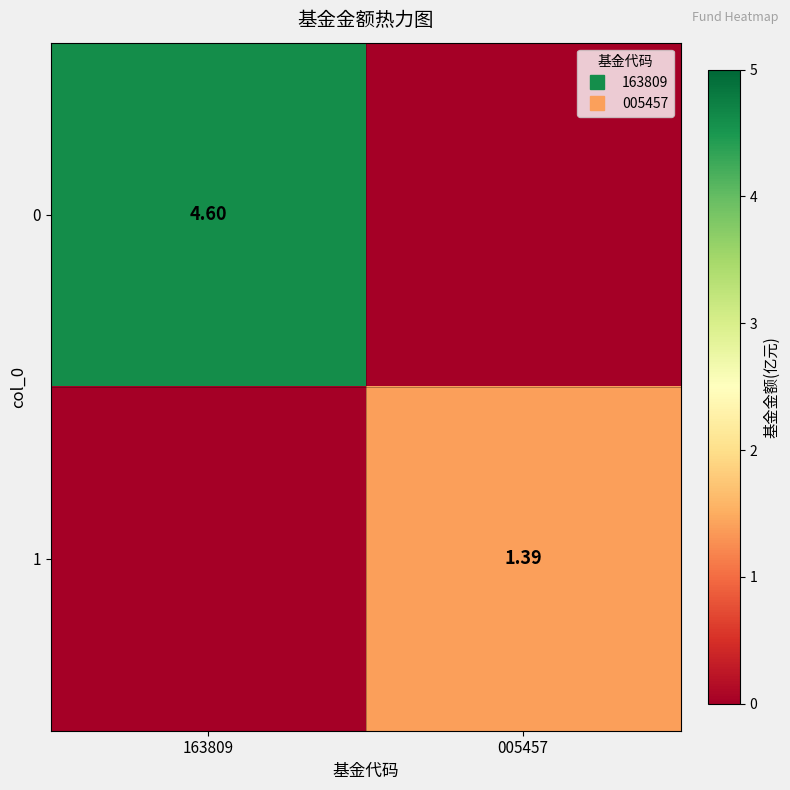

At how many categories does at least one series exceed 3?

1